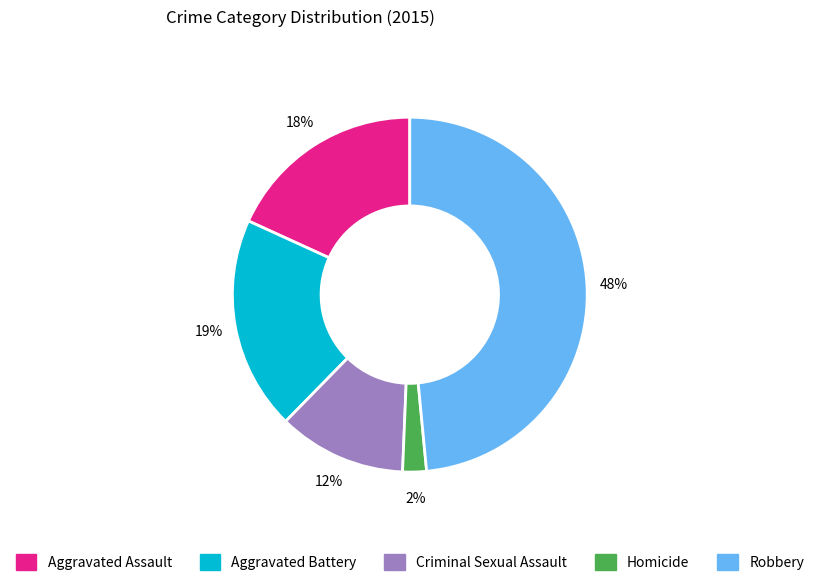

The Homicide slice represents 10% of the pie. True or false?

False